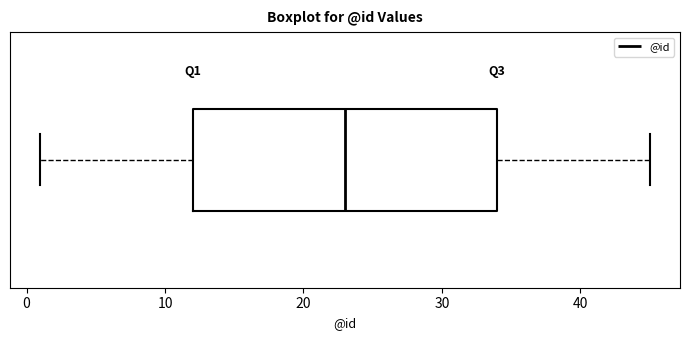

Transcribe this box plot: give where the median line is, the range the box spans, and where the two whiskers end, as read against the x-axis. The values are not printed on the chart, so give them approximately, as read against the axis.

median 23, box 12 to 34, whiskers 1 to 45